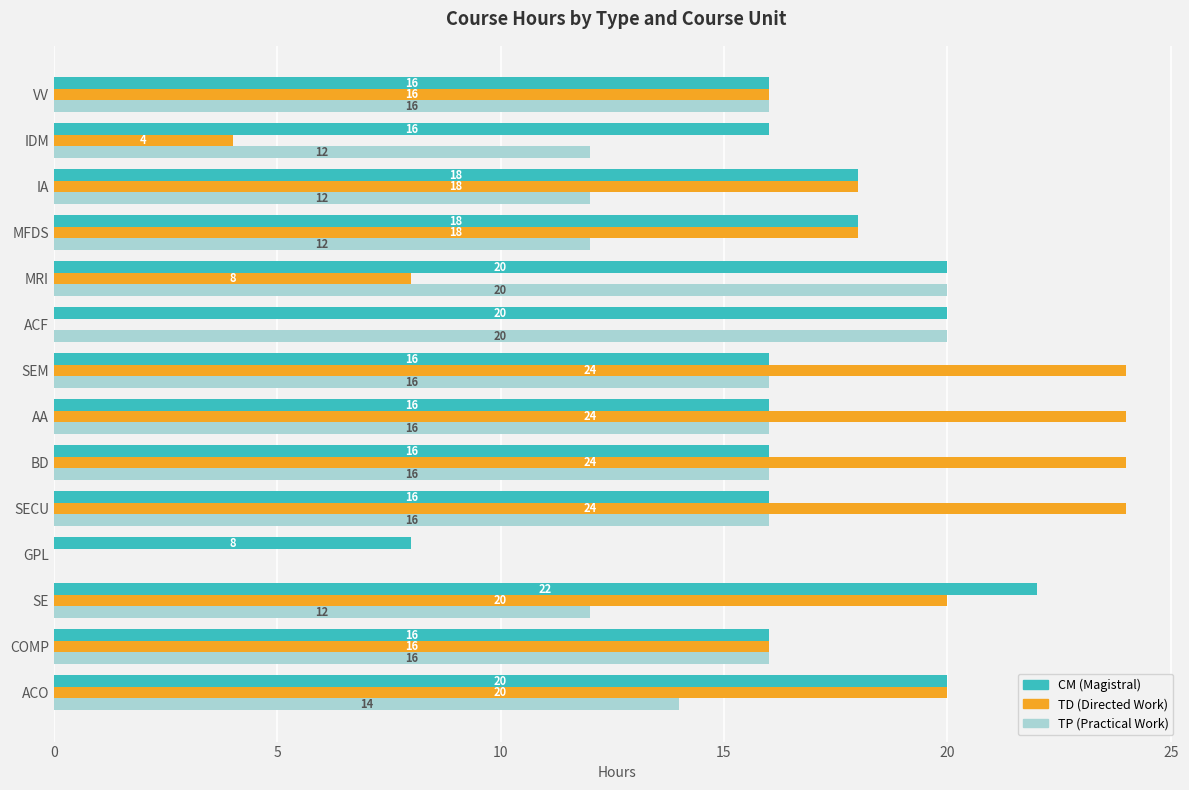

What is the total value across all series at BD?

56